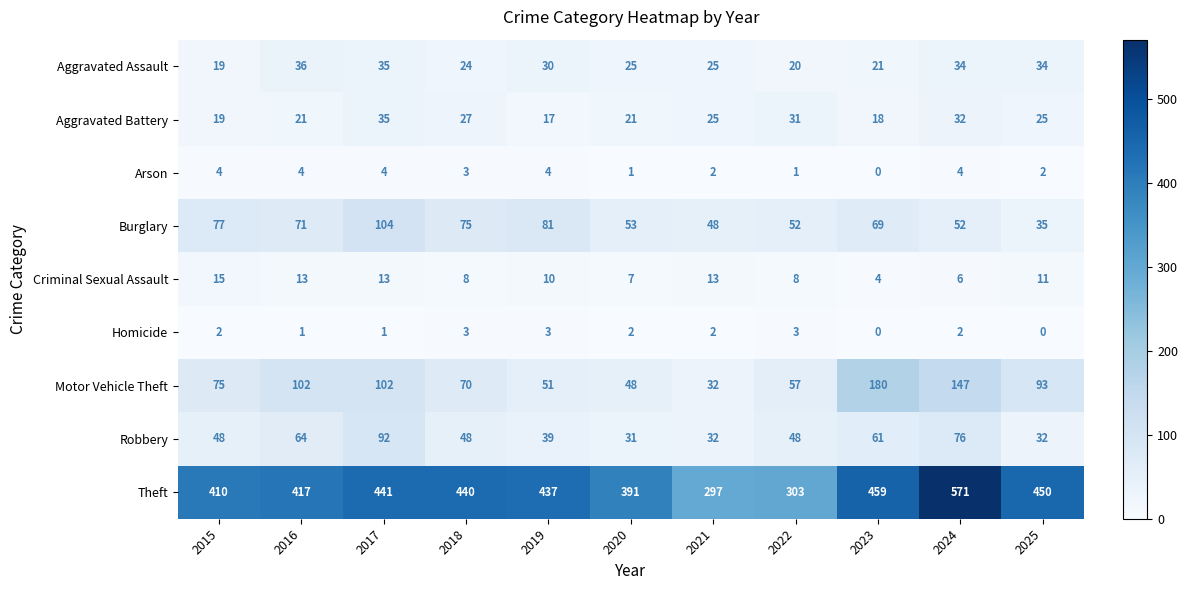

Rank the series by their maximum value, from lowest to highest.

Homicide, Arson, Criminal Sexual Assault, Aggravated Battery, Aggravated Assault, Robbery, Burglary, Motor Vehicle Theft, Theft